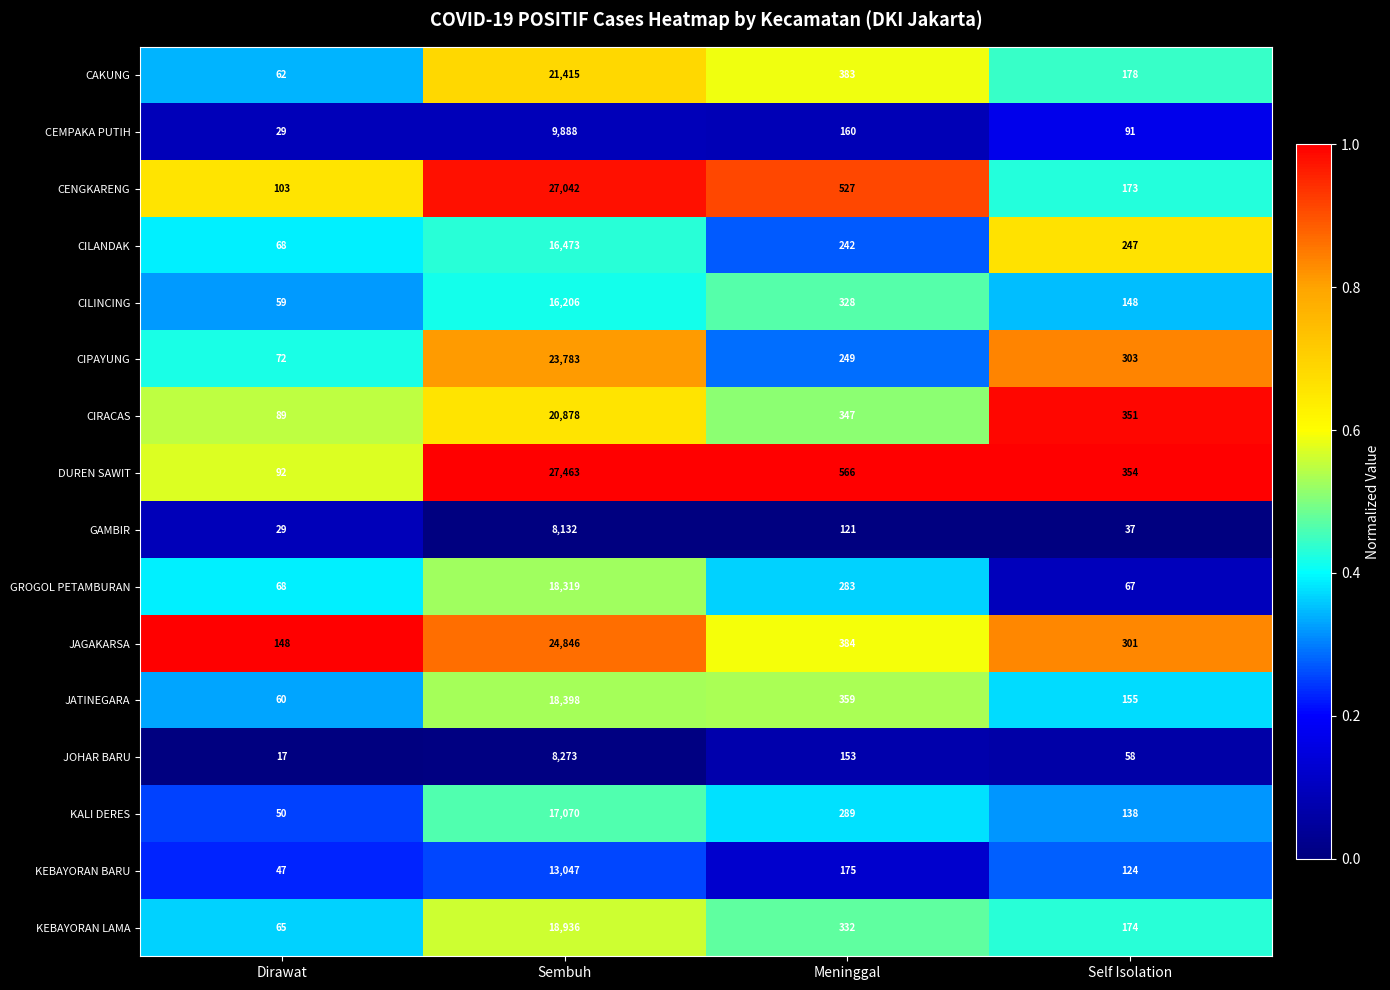

What is the maximum value shown in the chart?

27463